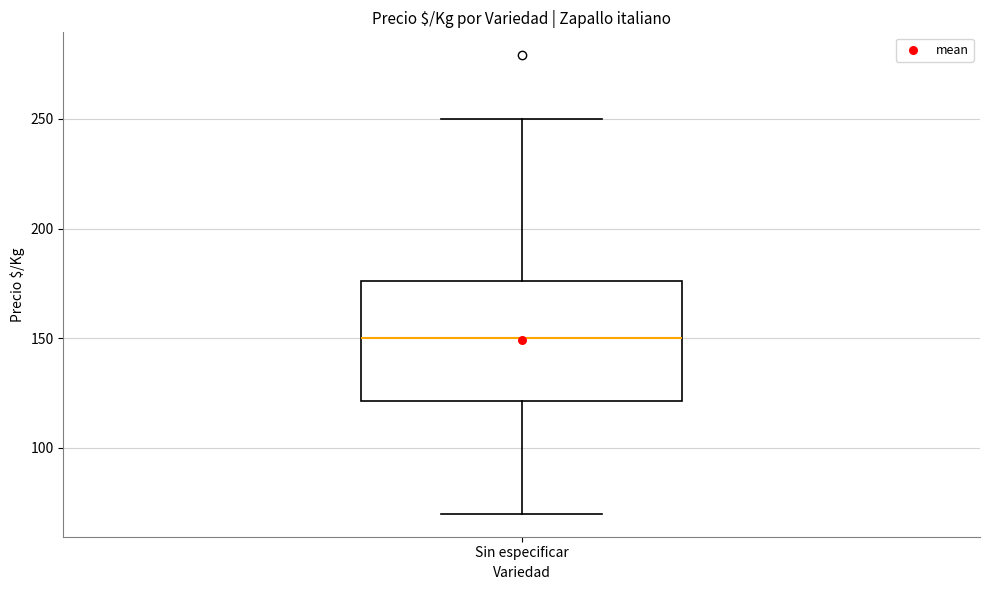

Where does the median line of the box for Sin especificar sit on the y-axis? The values are not printed on the chart, so give them approximately, as read against the axis.

150